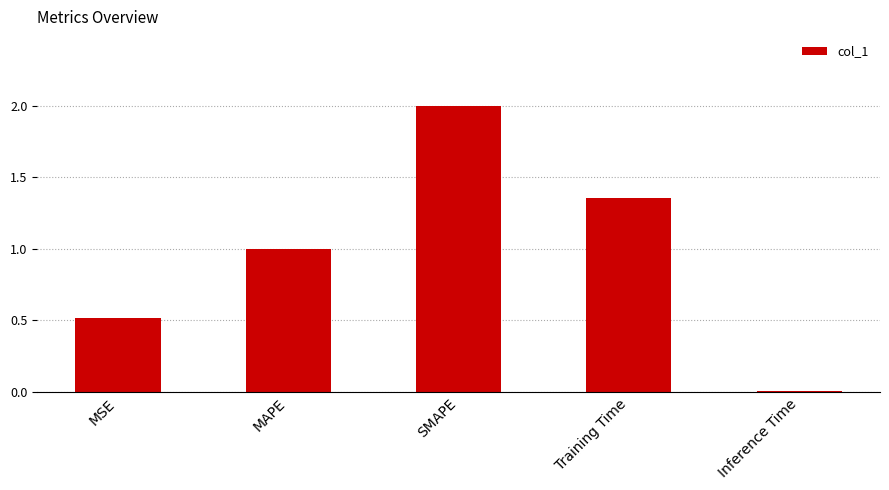

What is the label of the 2nd bar from the left?

MAPE